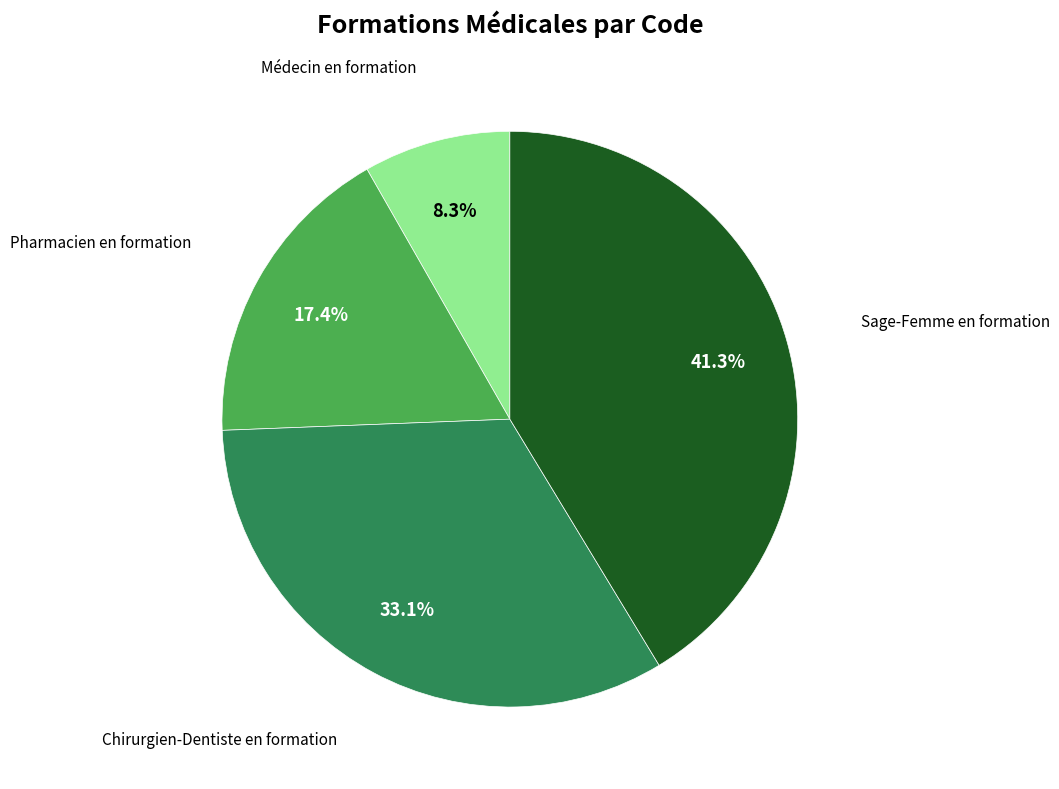

To the nearest percent, what is the average slice percentage?

25%